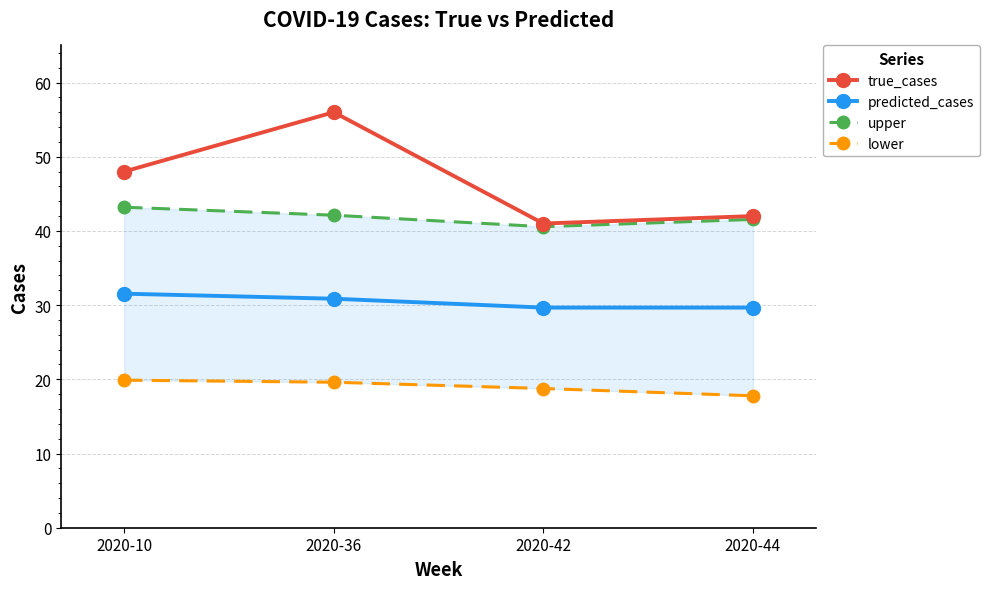

True or false: true_cases has a value of 48.0 at 2020-10.

True